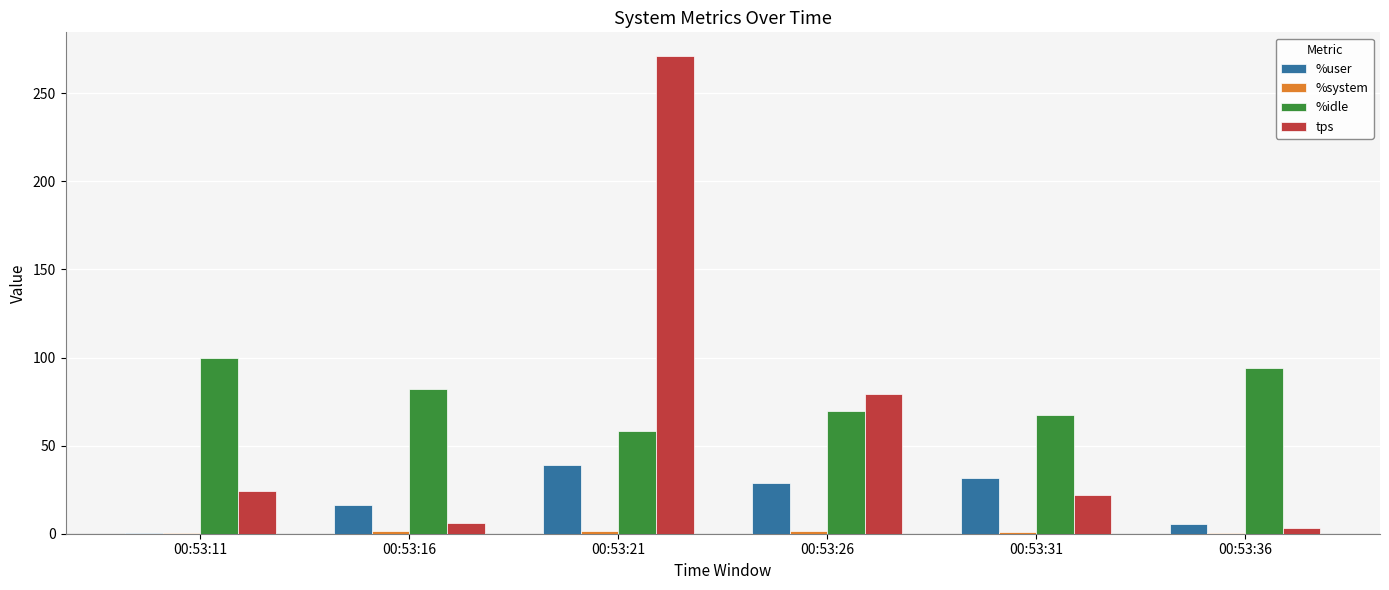

Is the value of tps at 00:53:11 greater than the value of %user at 00:53:31?

No